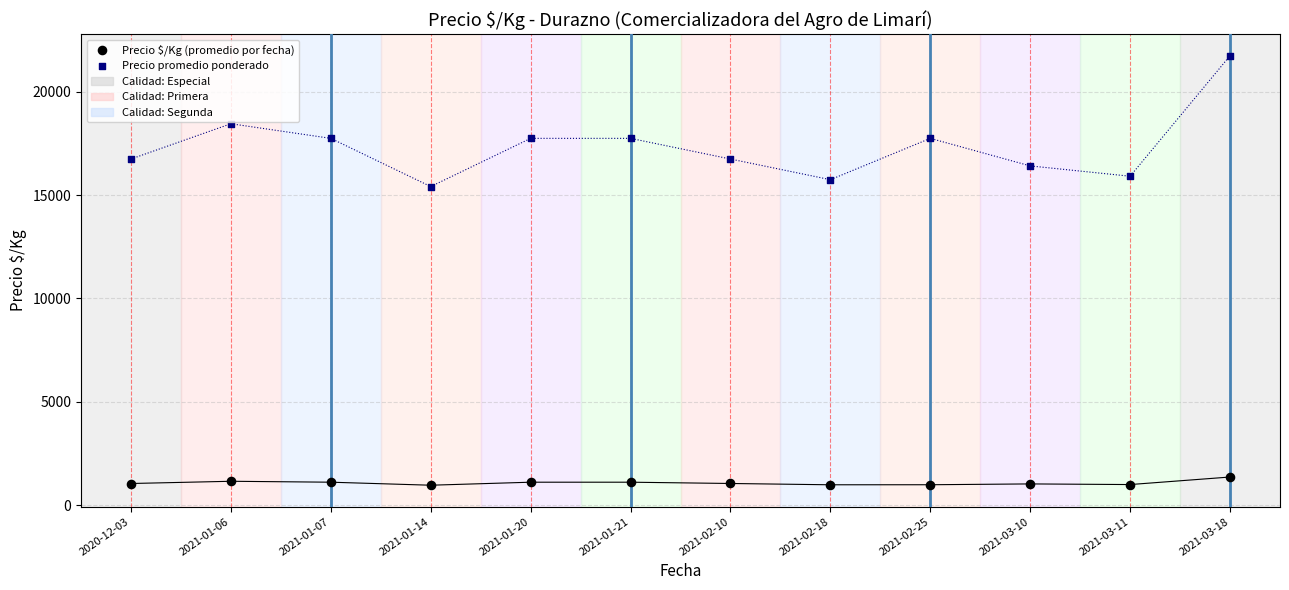

Which series contains the lowest Y value?

Precio $/Kg (promedio por fecha)